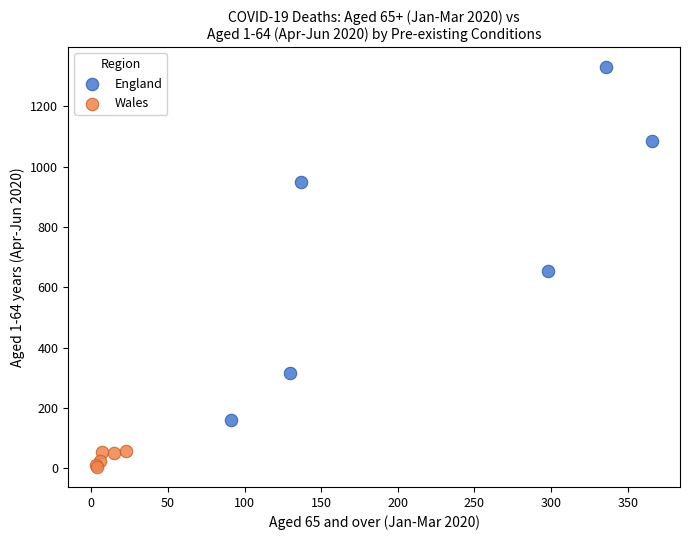

Which series reaches the minimum Y coordinate?

Wales